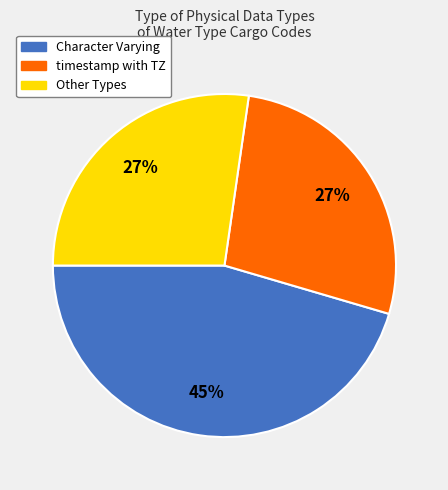

Approximately how many times larger is the value at timestamp with TZ compared to Character Varying?

0.6